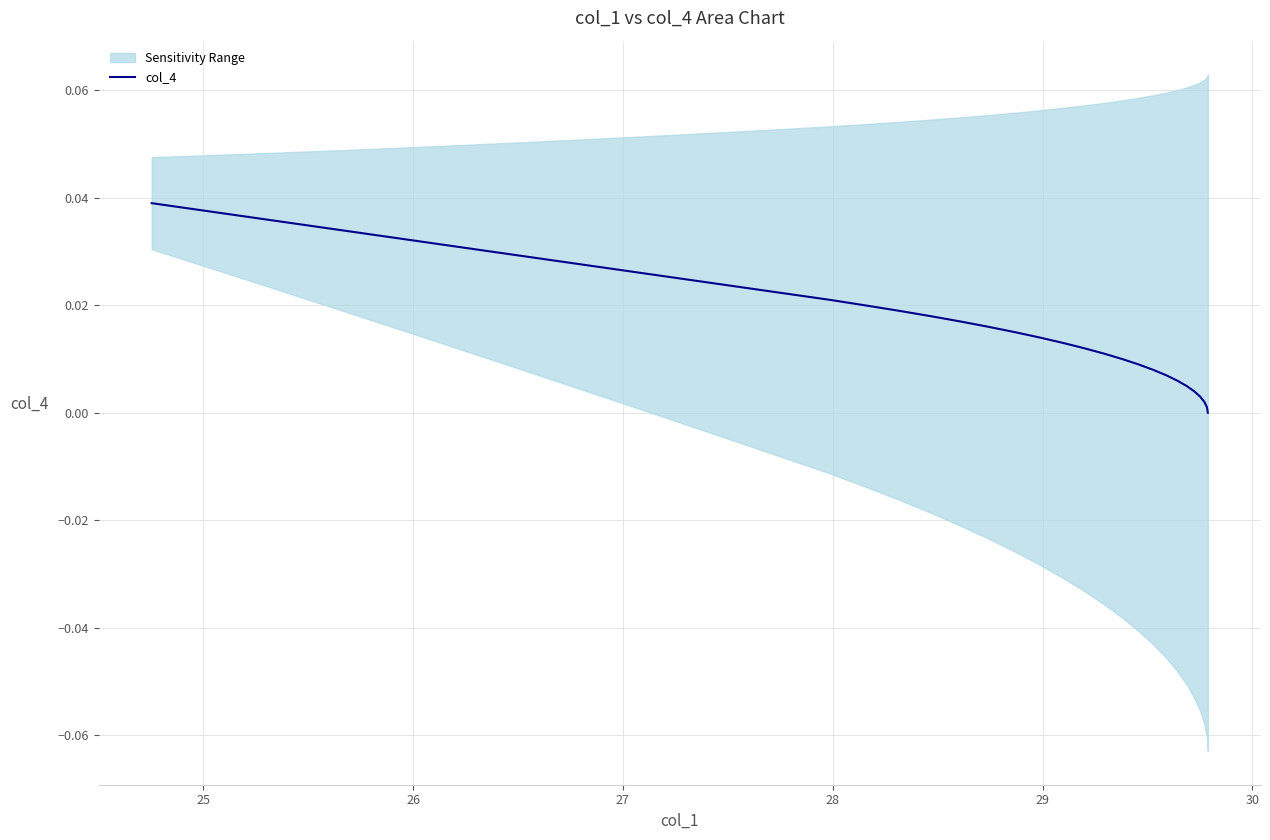

What is the sum of all values?

0.8